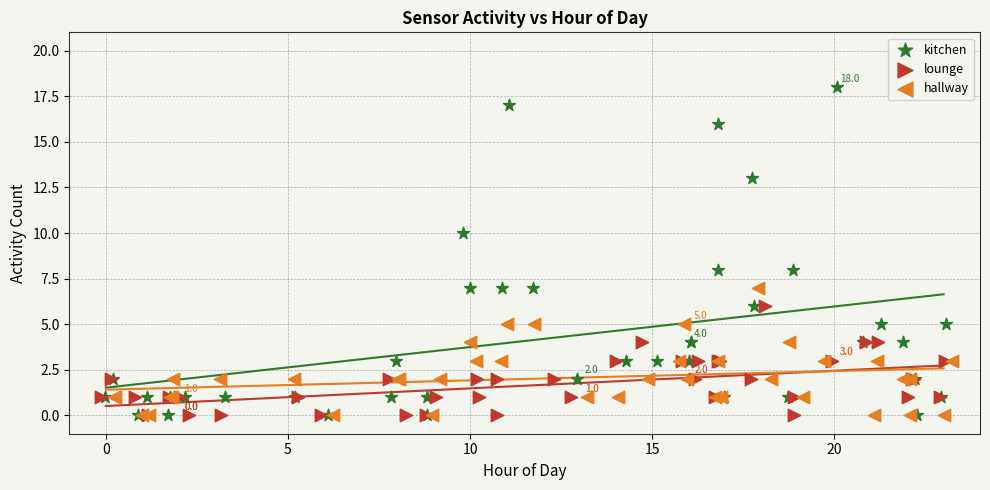

Which series has the largest Y range (max minus min)?

kitchen